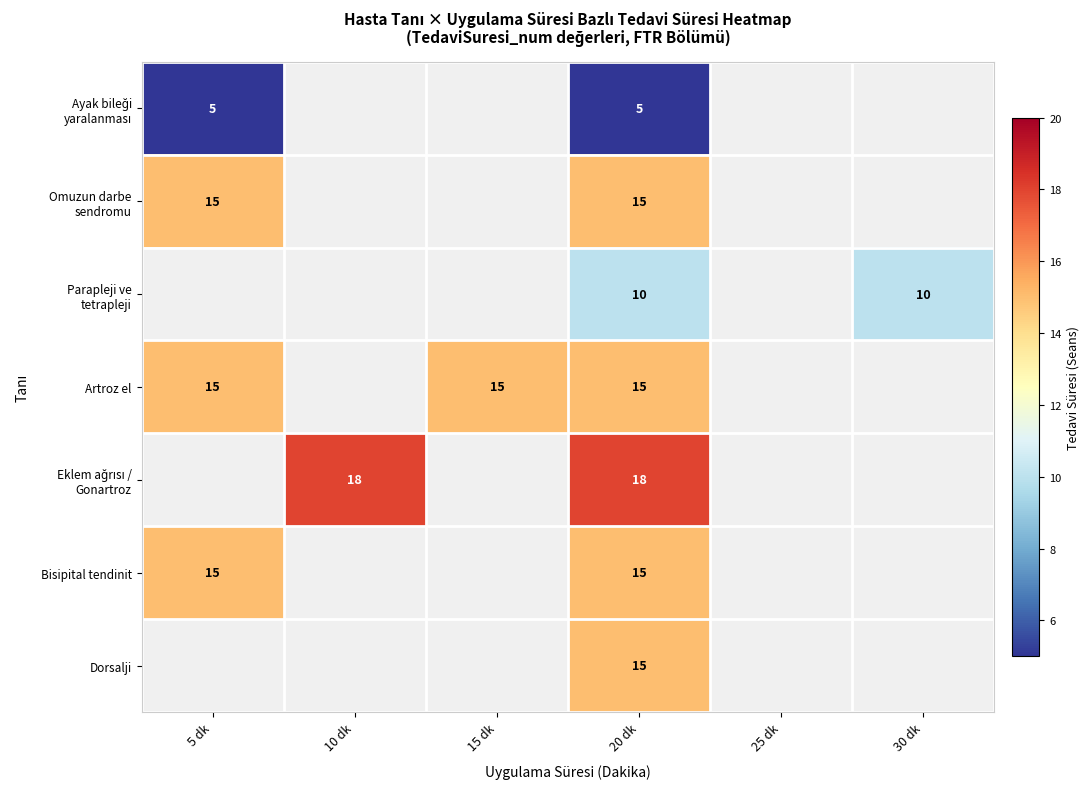

What is the spread (max minus min) of values at 20 dk?

13